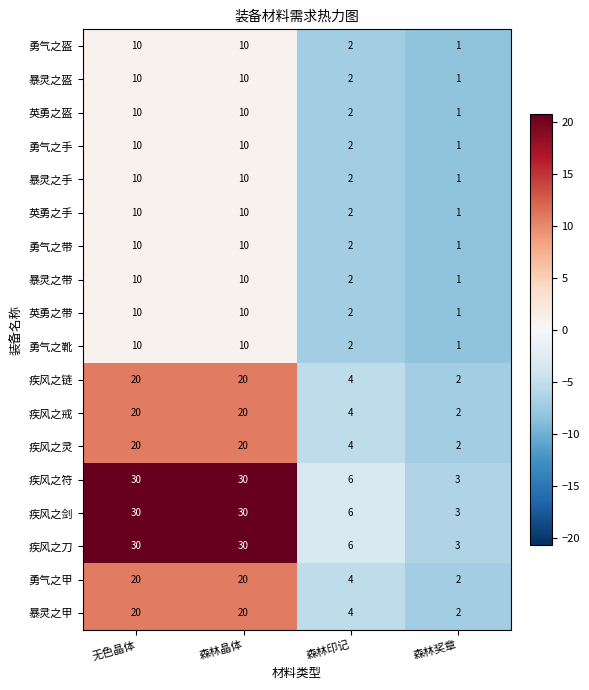

How many 勇气之甲 values are between 4 and 20?

3